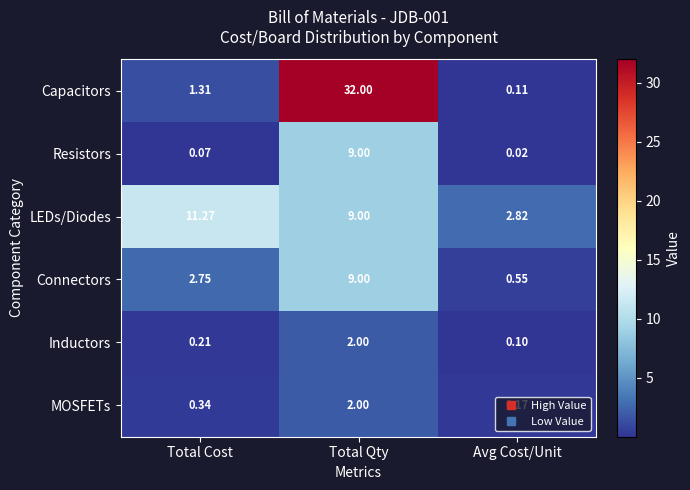

What is the total value across all series at Avg Cost/Unit?

3.8